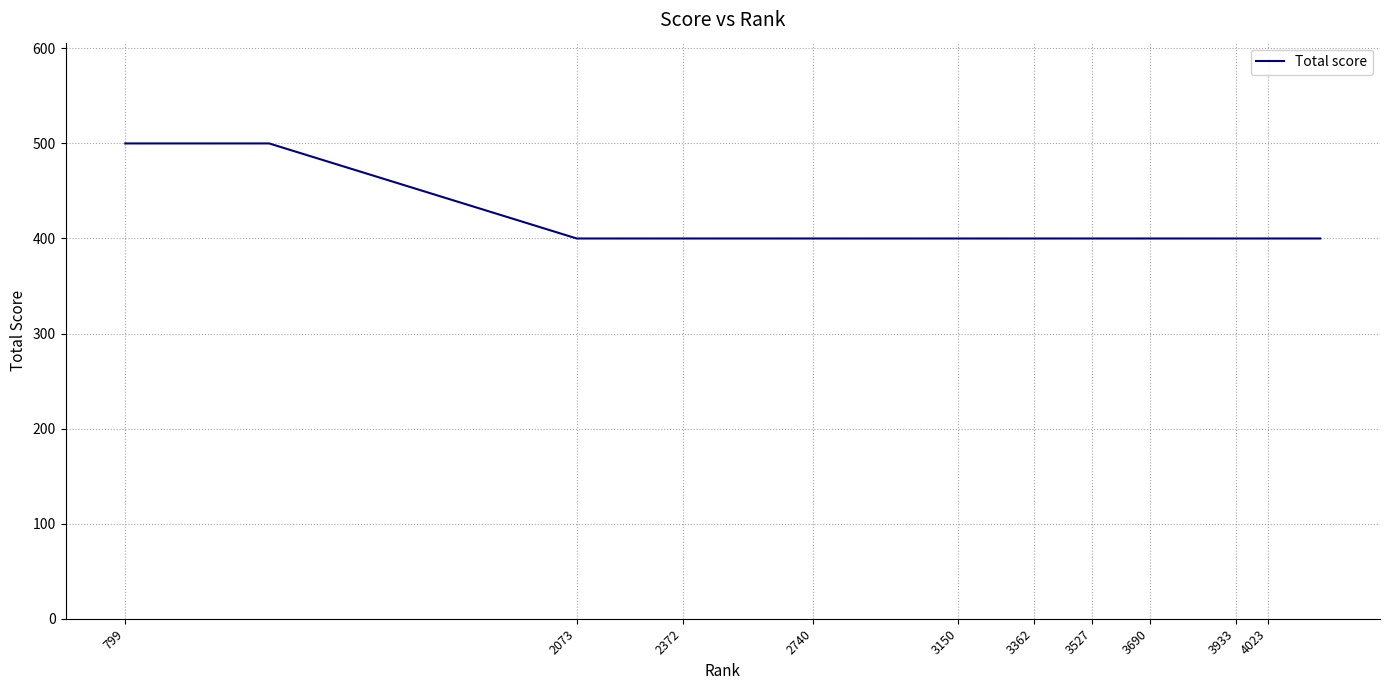

What is the greatest value displayed?

500